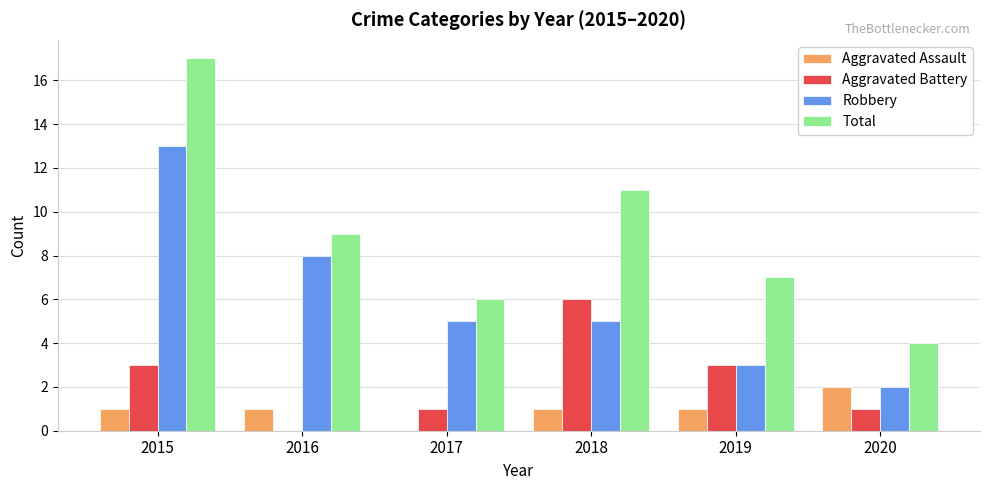

Are the bars grouped side by side (vs. stacked)?

Yes